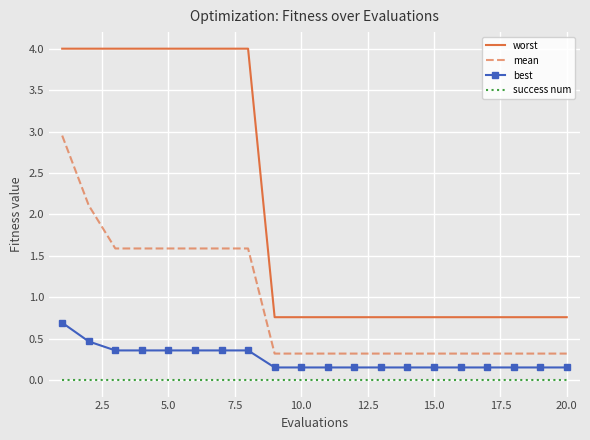

Which series has the widest spread of values?

worst